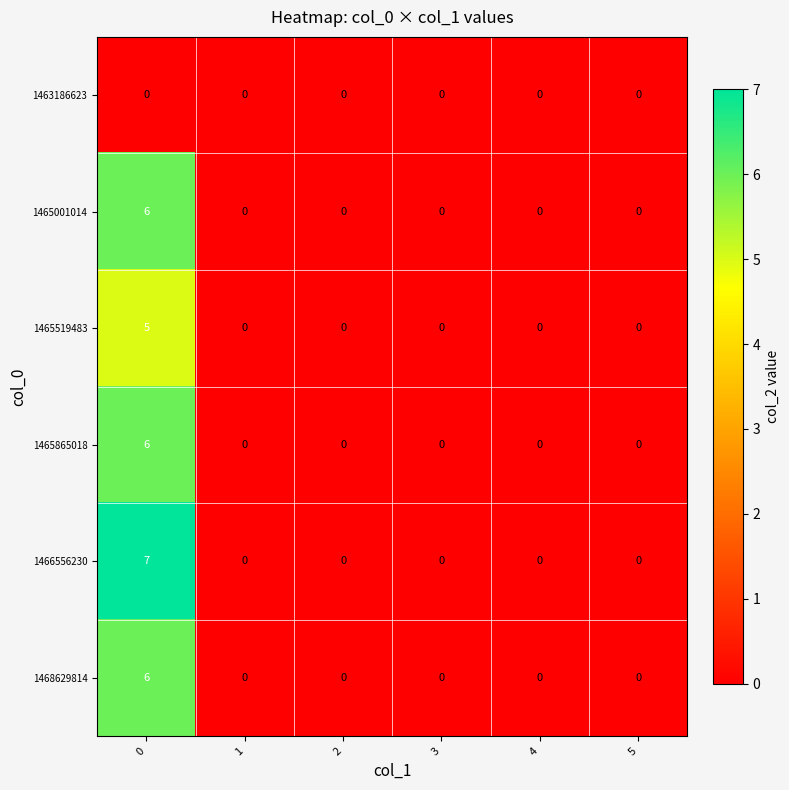

How many data points does each series have?

6